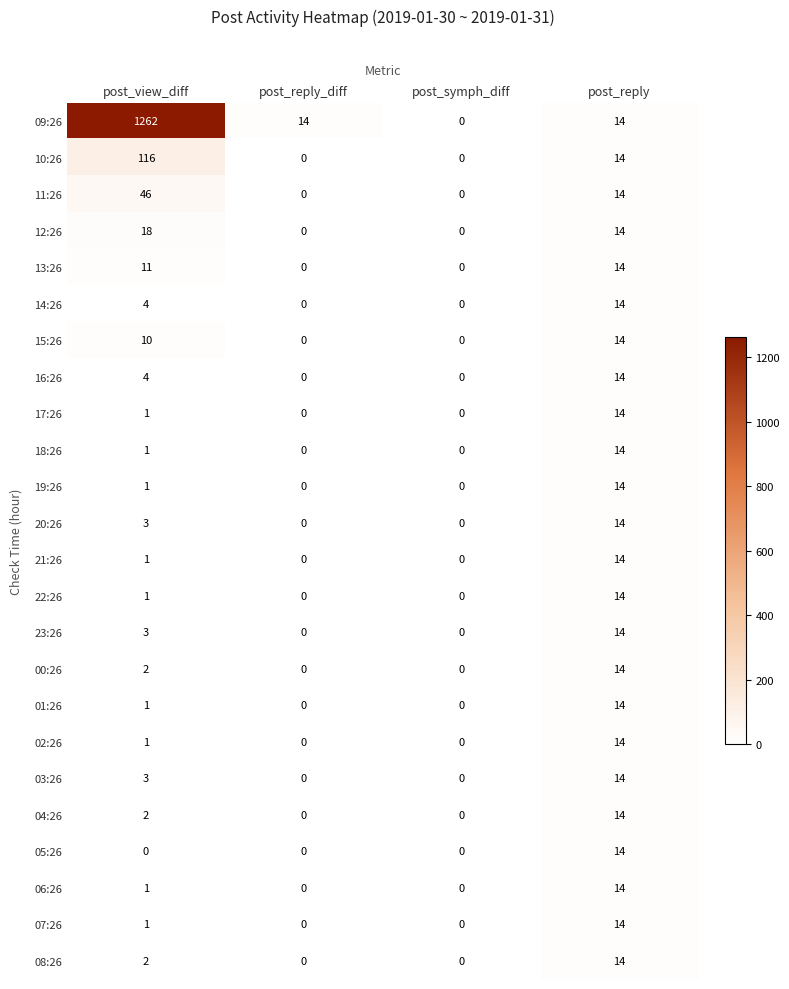

Count the number of data series in this chart.

24